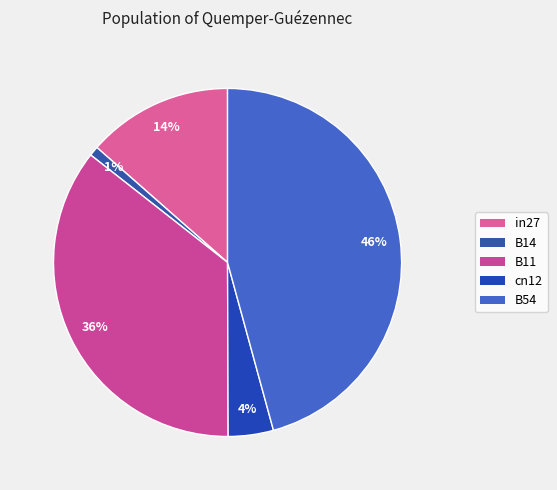

What percentage is the B14 slice, to the nearest percent?

1%